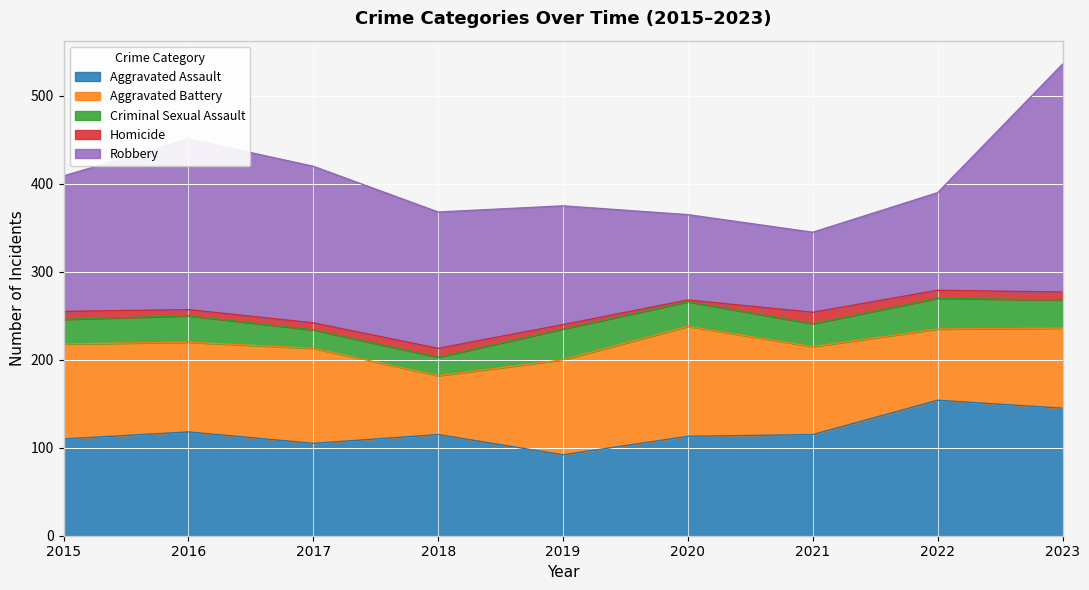

What is the sum of all Homicide values?

72